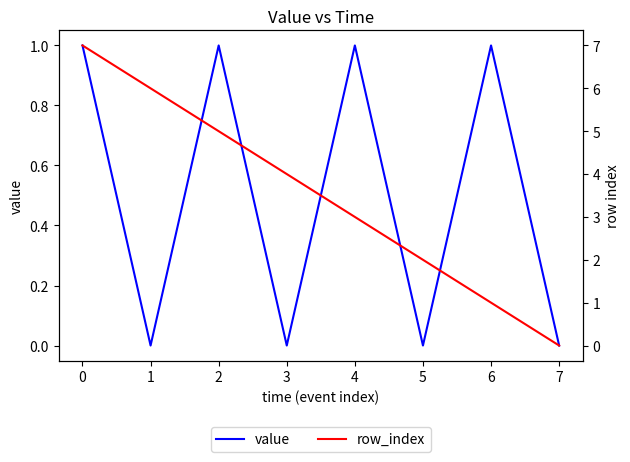

True or false: value and row_index intersect in this chart.

False